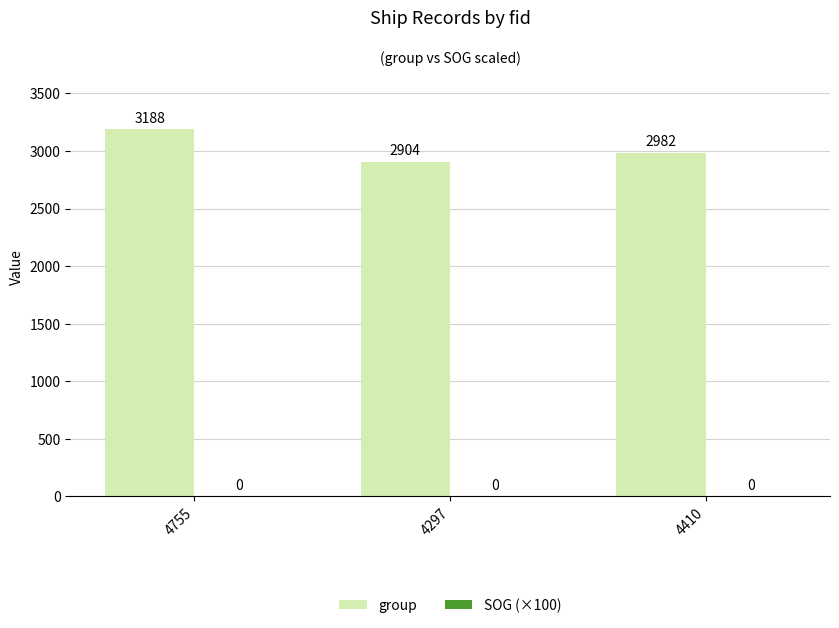

What is the ratio of the value at 4410 to the value at 4755?

0.9